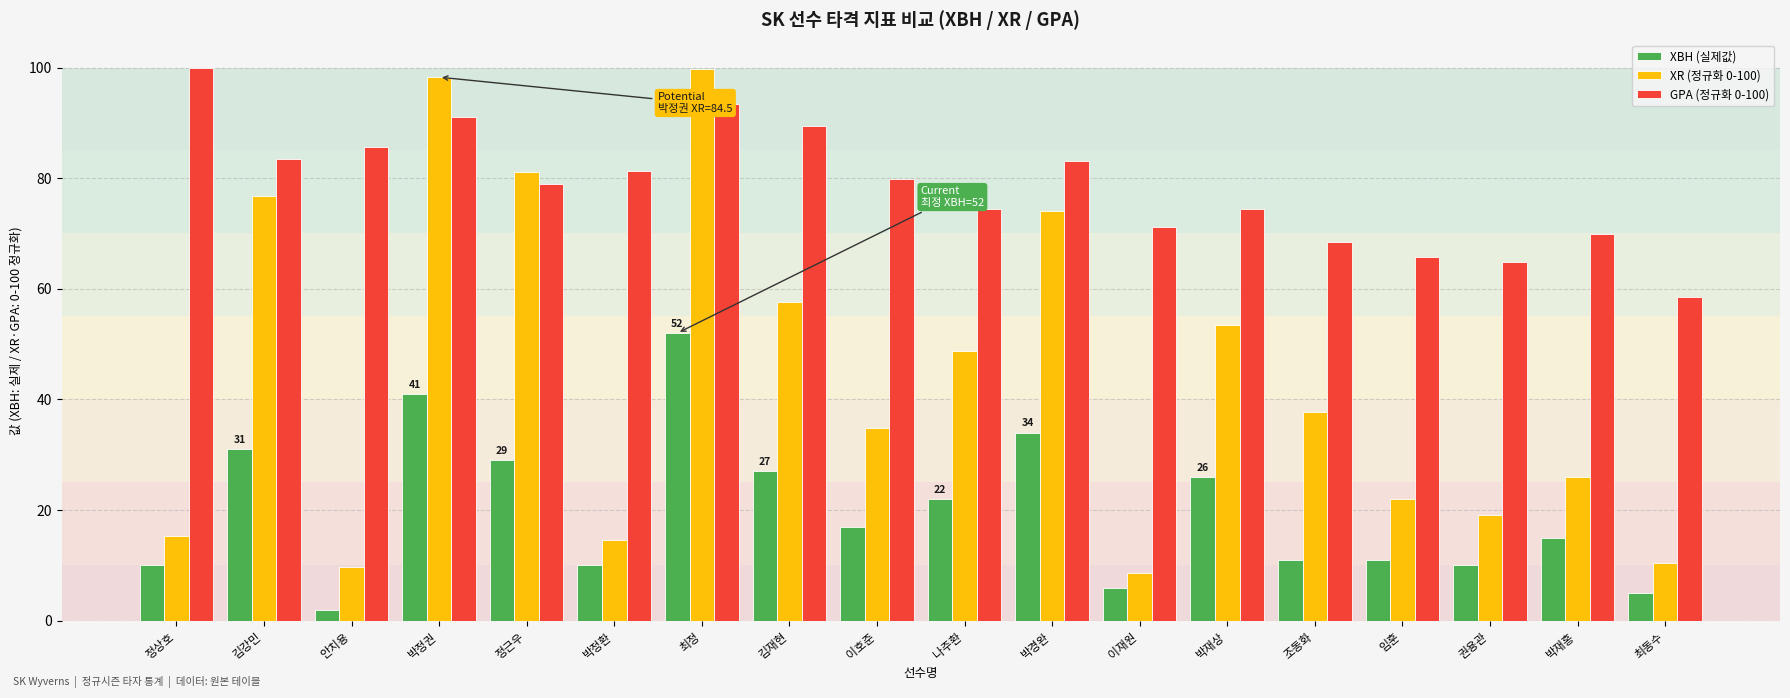

Rank the series at 김강민 from highest to lowest value.

GPA (정규화 0-100), XR (정규화 0-100), XBH (실제값)